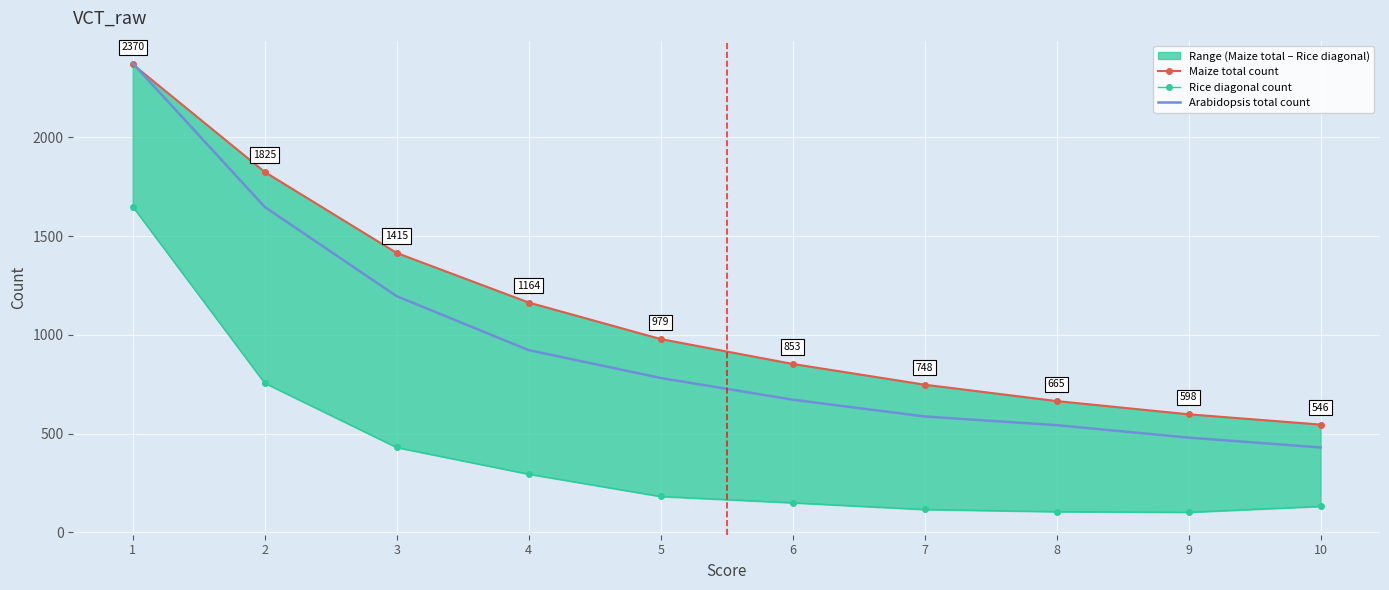

Reading left to right, extract all data points from this chart.

Maize total count: 2370	1825	1415	1164	979	853	748	665	598	546
Rice diagonal count: 1650	756	430	295	182	150	116	105	102	132
Arabidopsis total count: 2376	1648	1196	923	782	672	587	543	480	430